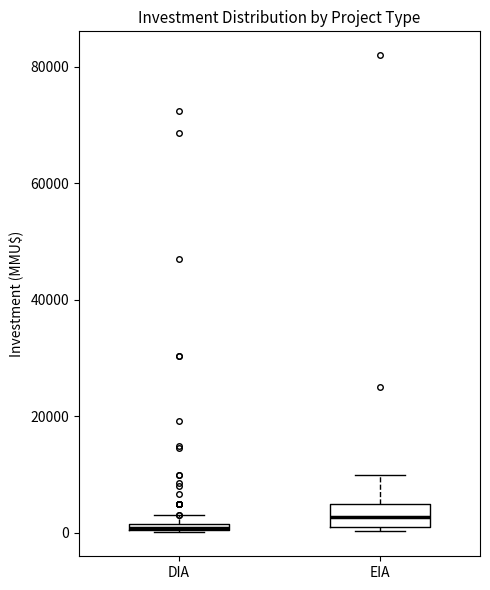

Which box is the tallest, from its lower edge to its upper edge?

EIA